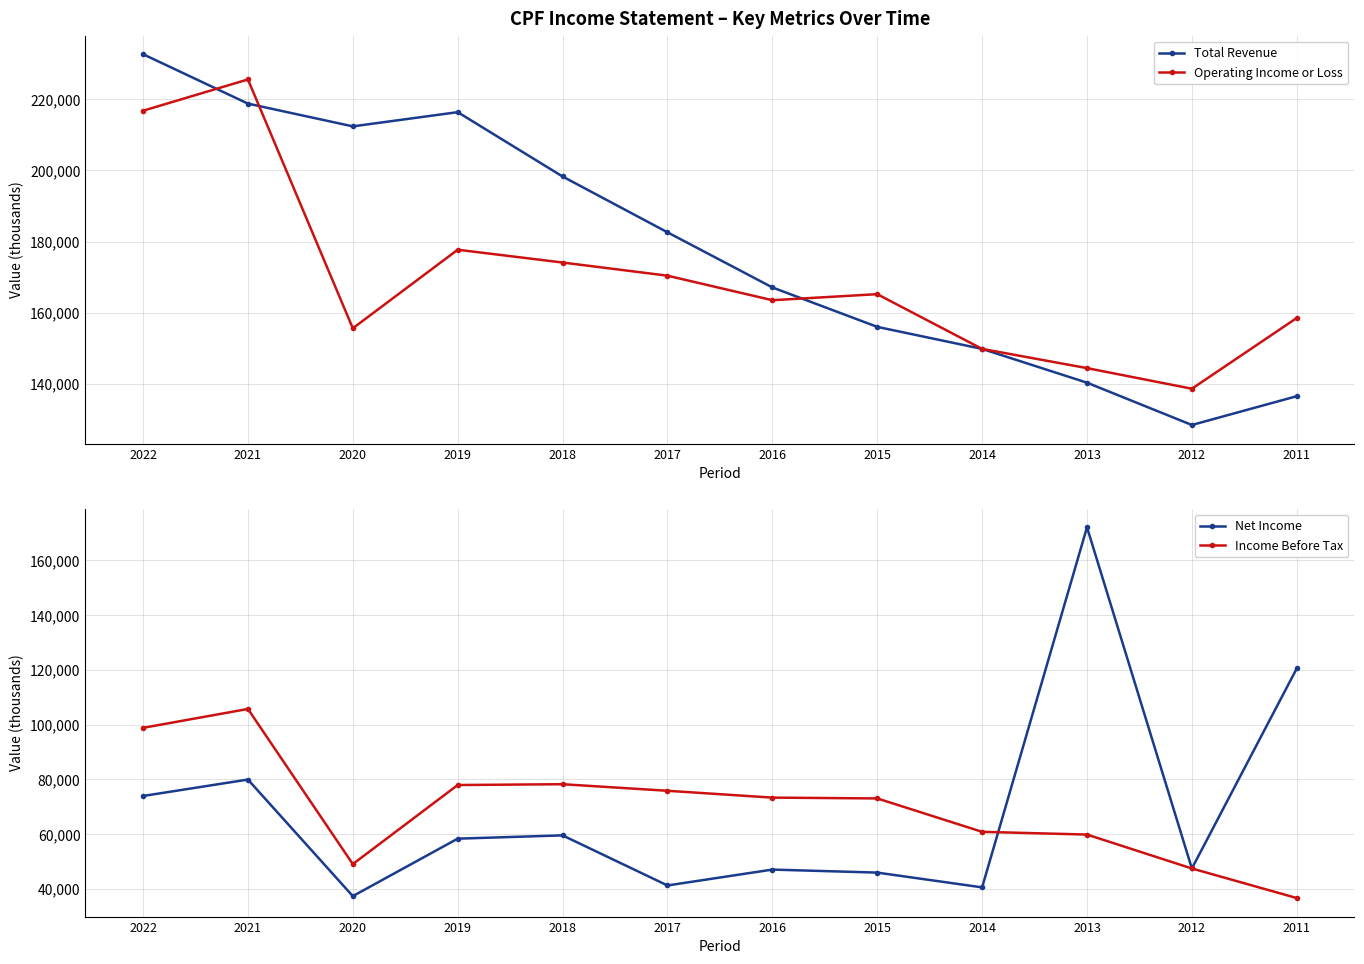

What is the maximum value for Operating Income or Loss?

225600